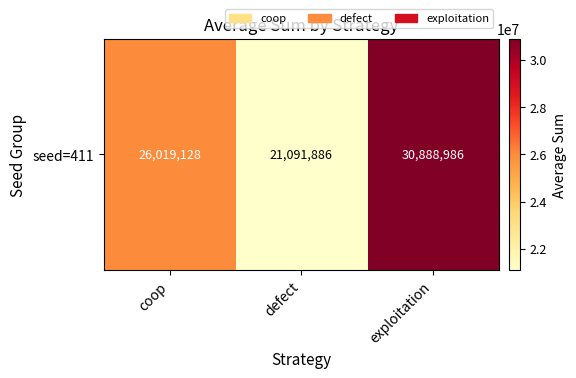

The chart shows a value of 30888986 at exploitation. True or false?

True